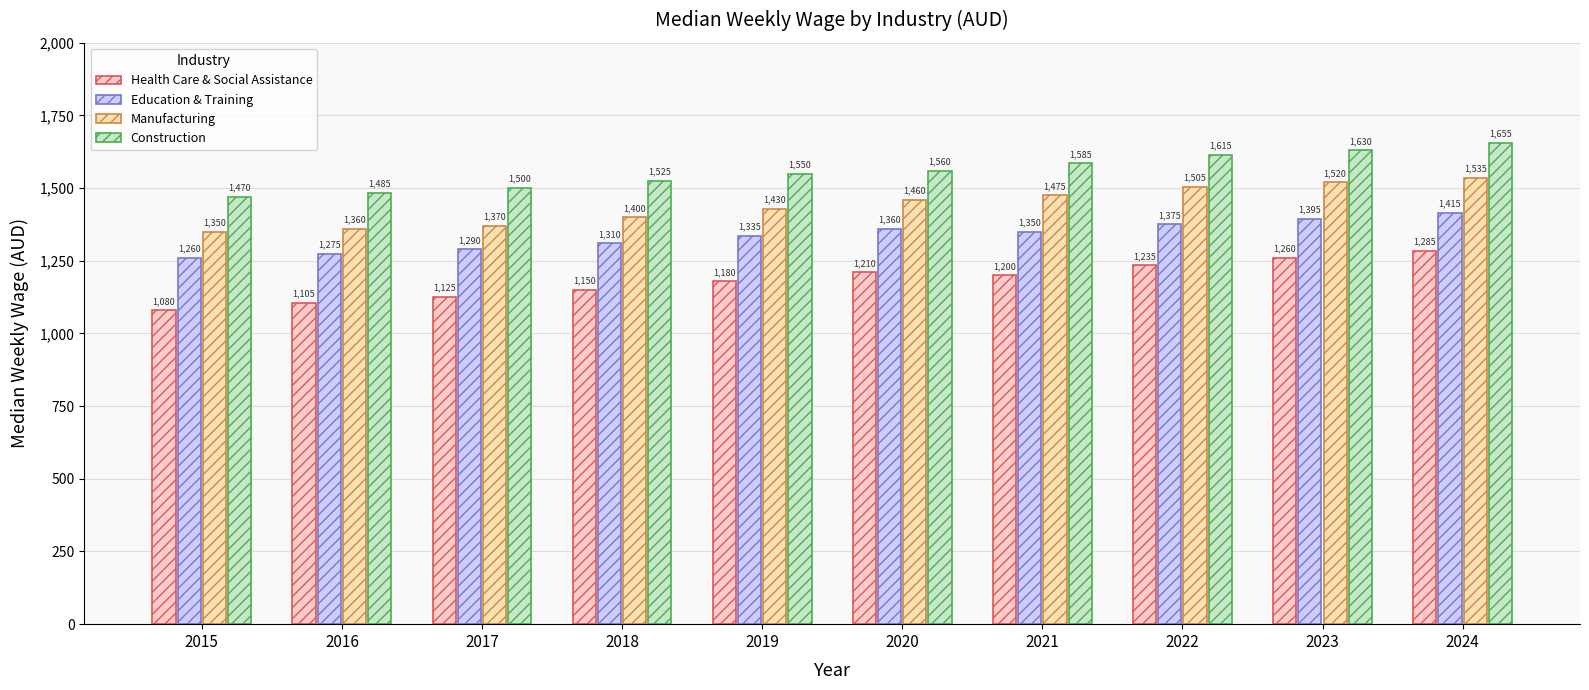

What is the value of the Construction bar at the 1st from the left?

1470